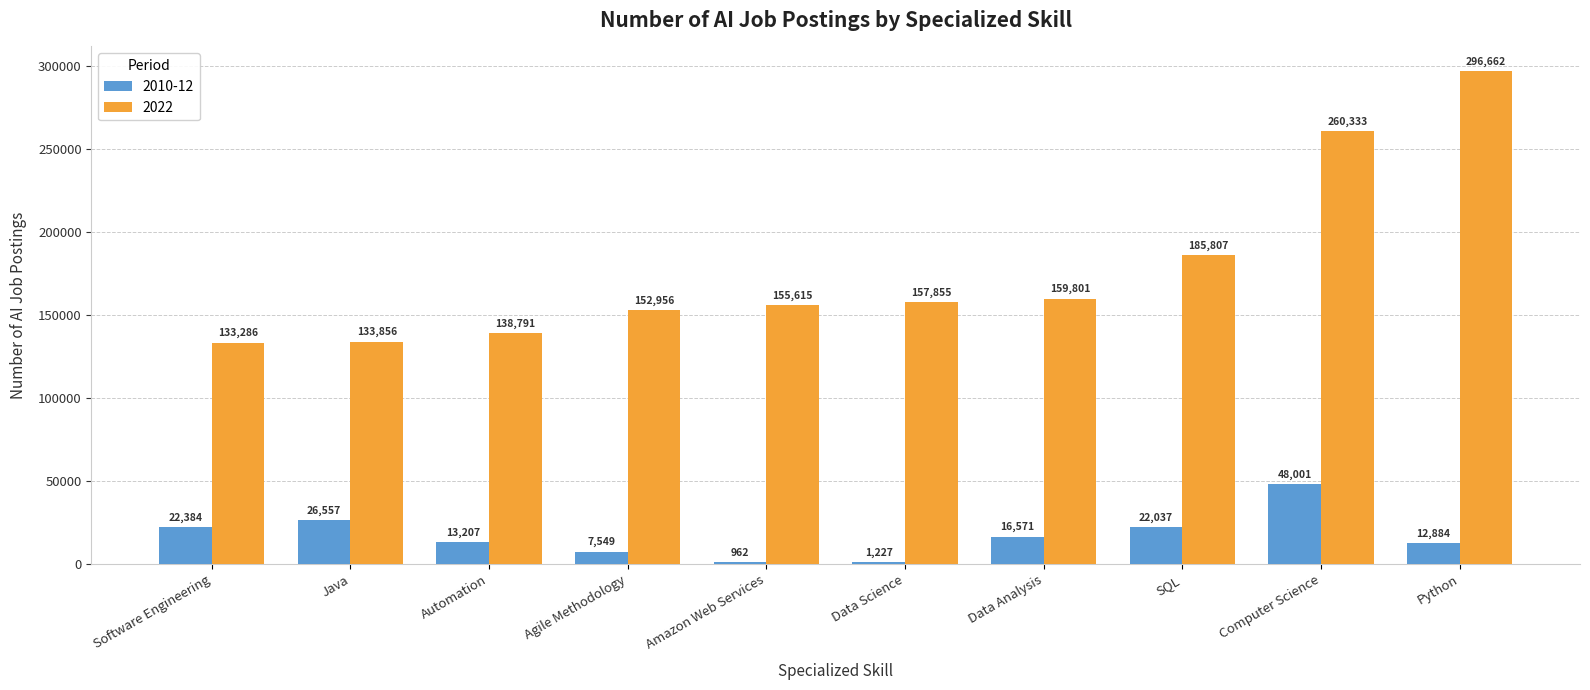

Rank the categories by 2010-12 value from highest to lowest.

Computer Science, Java, Software Engineering, SQL, Data Analysis, Automation, Python, Agile Methodology, Data Science, Amazon Web Services